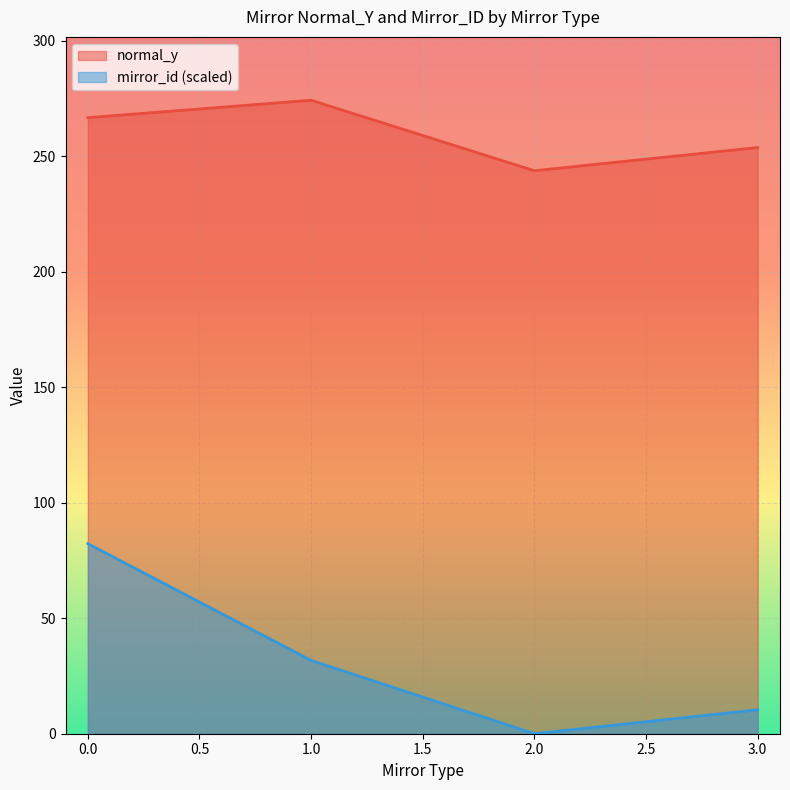

True or false: normal_y and mirror_id (scaled) intersect in this chart.

False